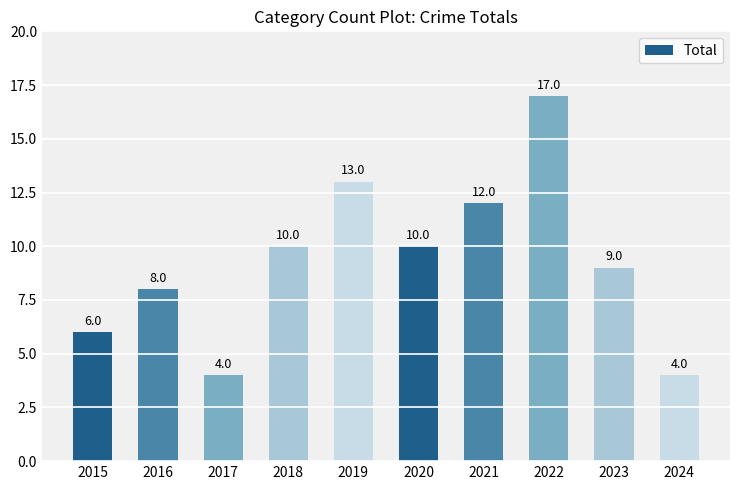

What is the change in value from 2020 to 2022?

+7